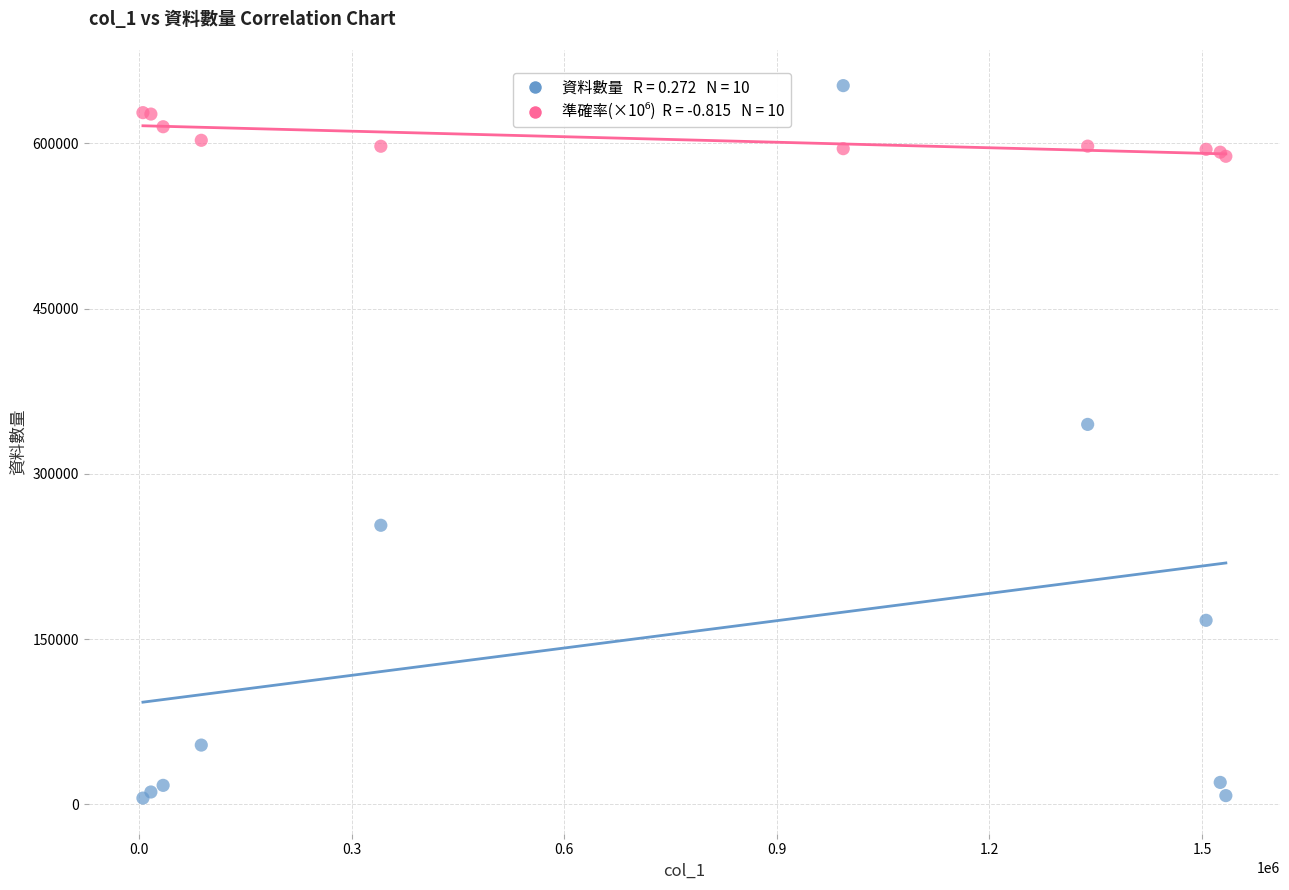

Across all series, what Y value is closest to 329010?

344859